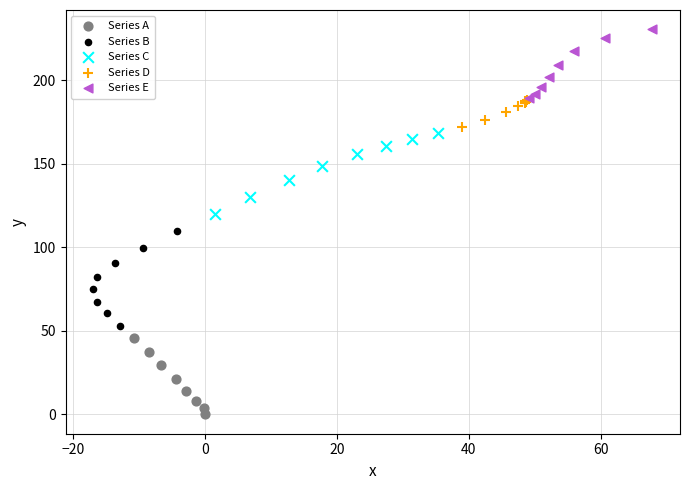

Which series contains the lowest Y value?

Series A